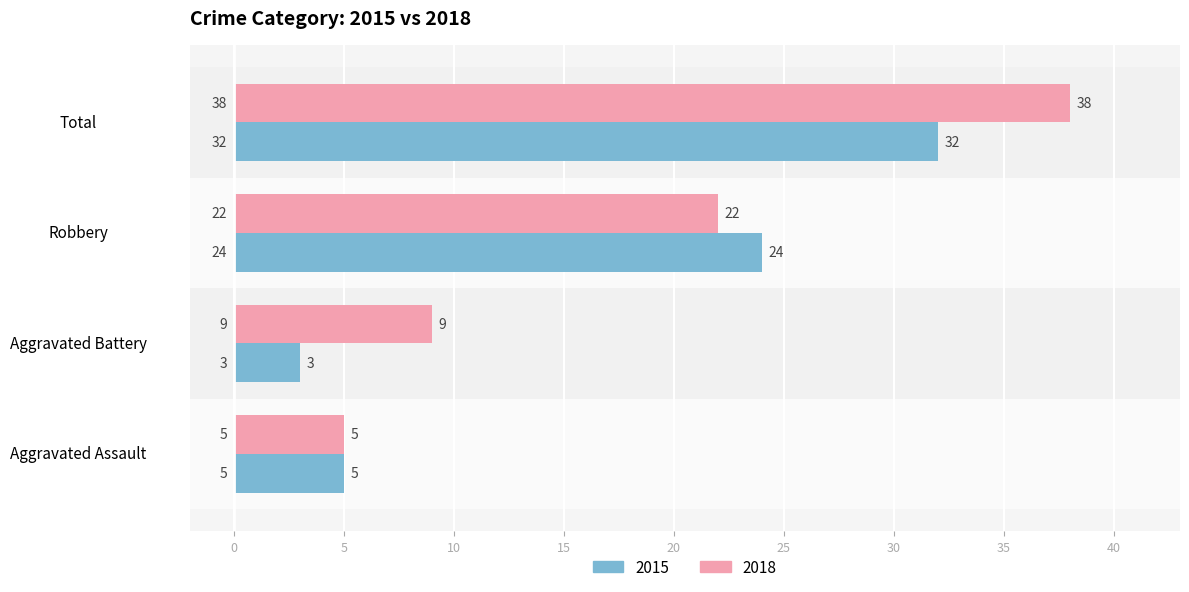

Which series has the largest total across all categories?

2018